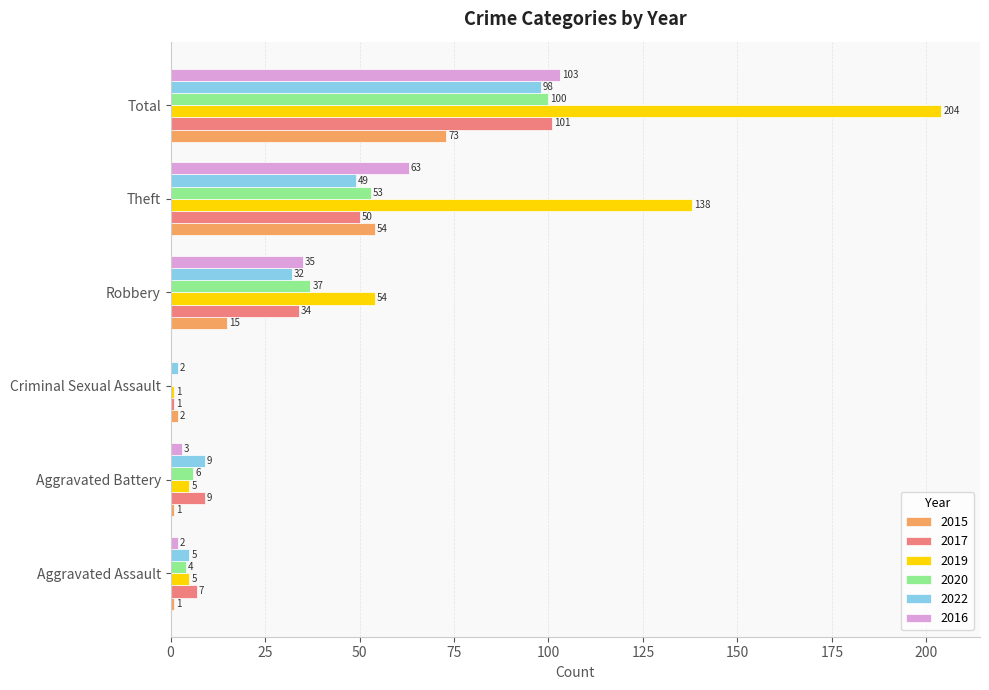

What is the approximate value of 2022 at Total?

98